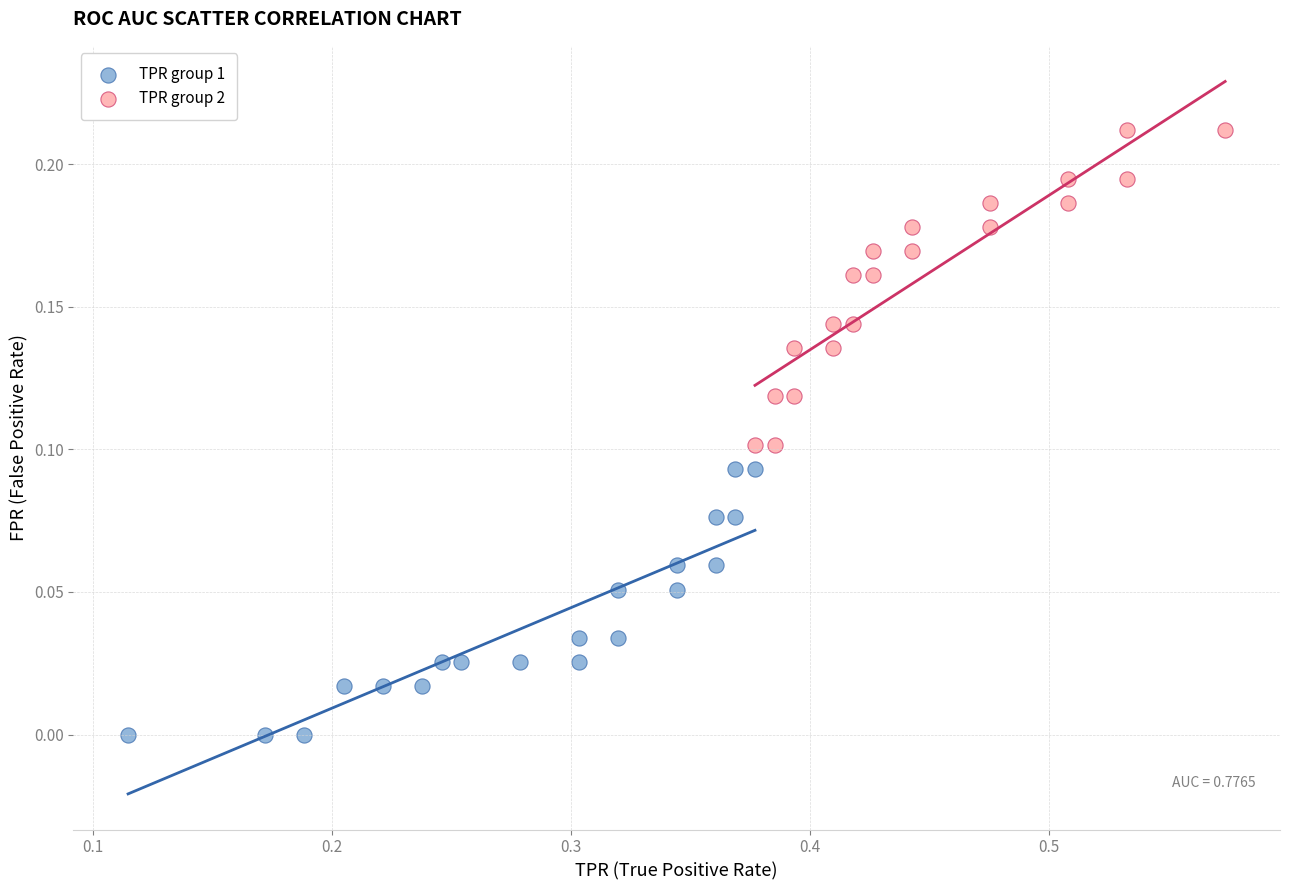

Which series contains the highest Y value?

TPR group 2